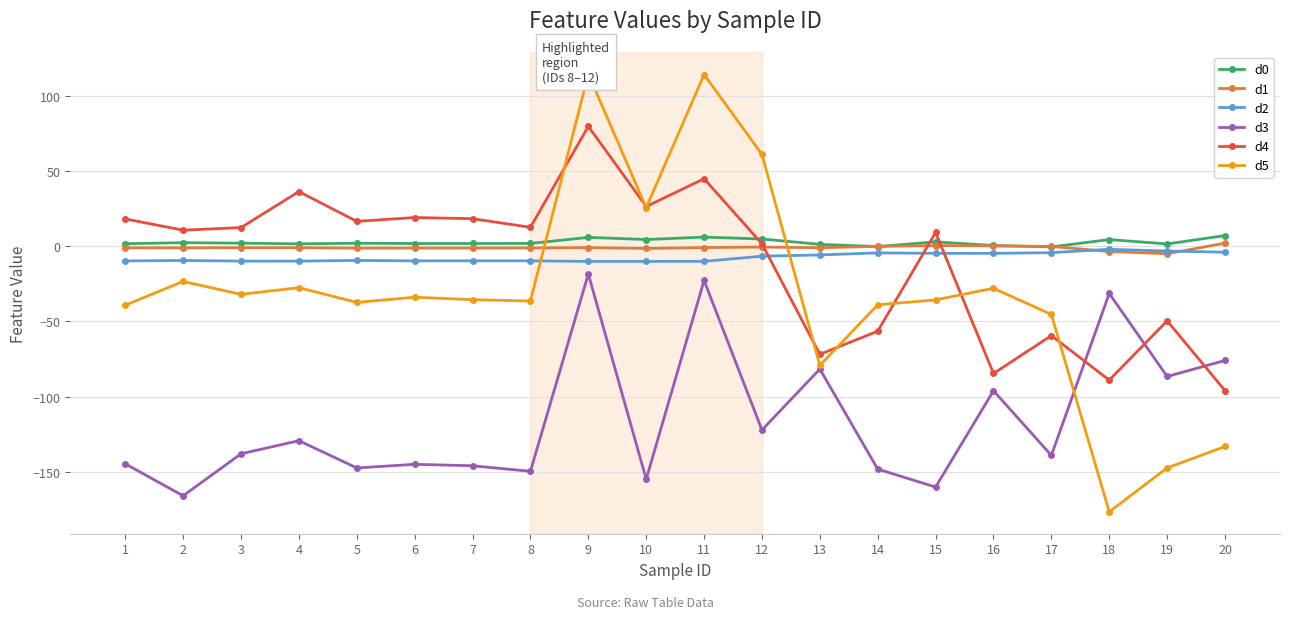

True or false: d3 has more than 2 interior local peaks.

True